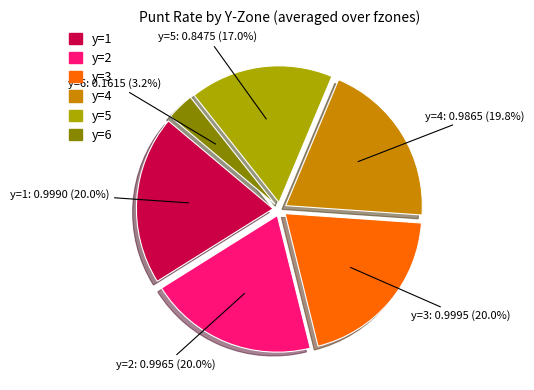

How many slices are in this pie chart?

6